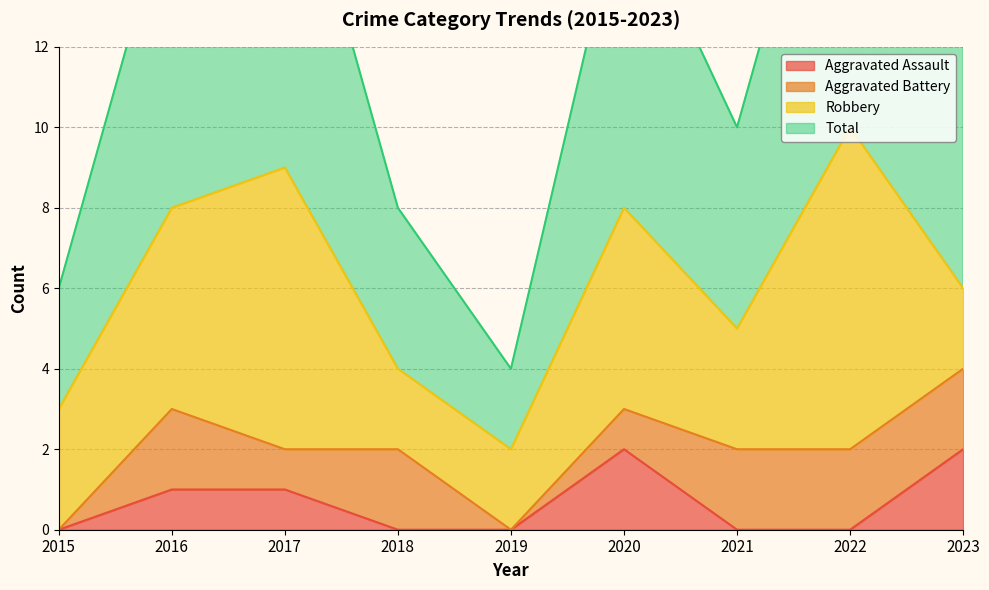

True or false: Aggravated Assault has more than 2 interior local peaks.

False